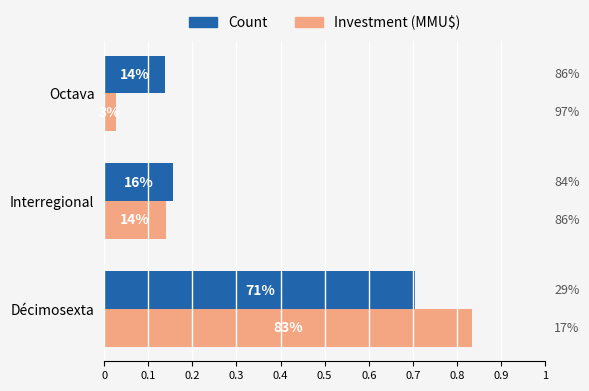

What is the maximum value for Investment (MMU$)?

0.8